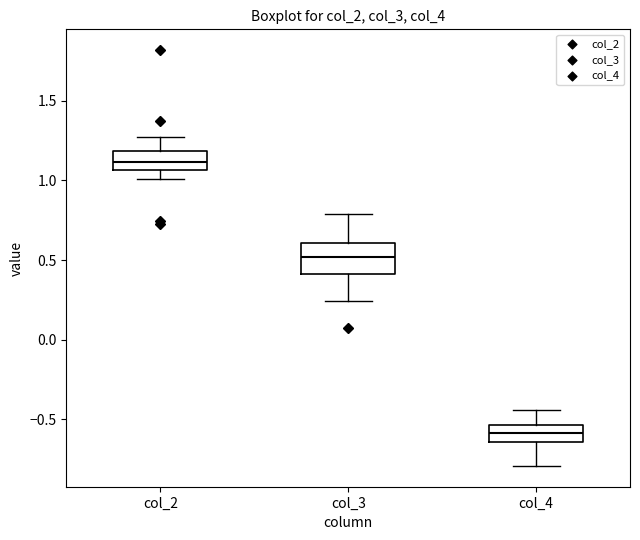

Where does the median line of the box for col_3 sit on the y-axis? The values are not printed on the chart, so give them approximately, as read against the axis.

0.50